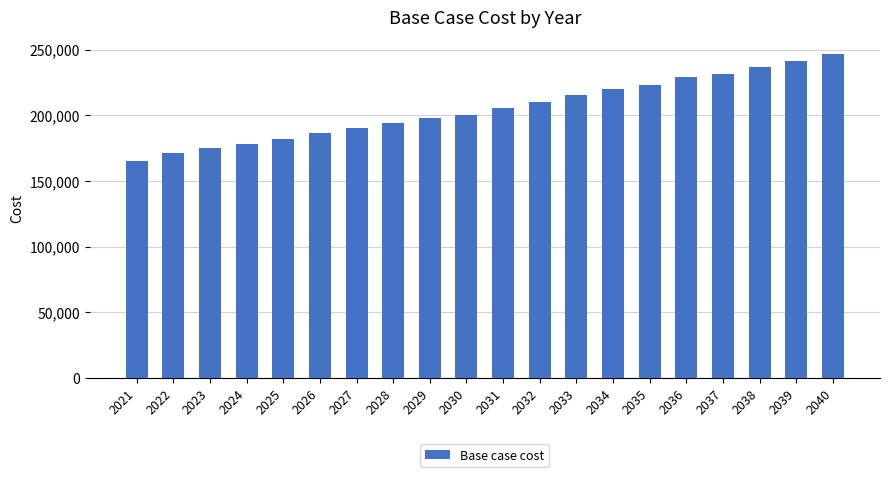

Reading left to right, extract all data points from this chart.

2021=165504.5	2022=170984.8	2023=174821.0	2024=178369.9	2025=181662.9	2026=186602.4	2027=190444.2	2028=193737.2	2029=198127.8	2030=200323.1	2031=205262.6	2032=210202.1	2033=215141.6	2034=220081.0	2035=223374.0	2036=228862.3	2037=231606.5	2038=237094.8	2039=240936.6	2040=246973.7